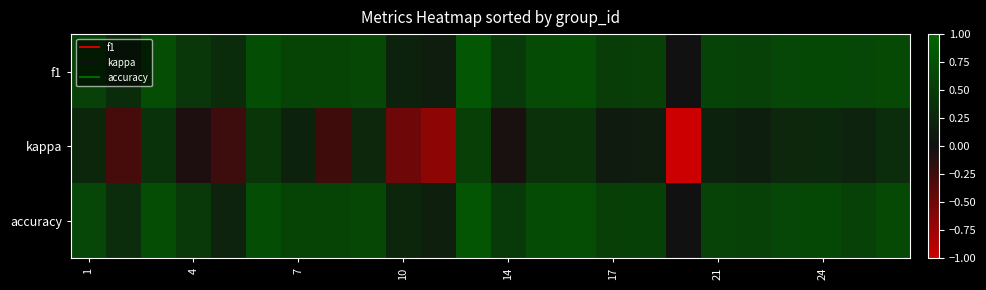

Rank the series by their maximum value, from lowest to highest.

kappa, accuracy, f1